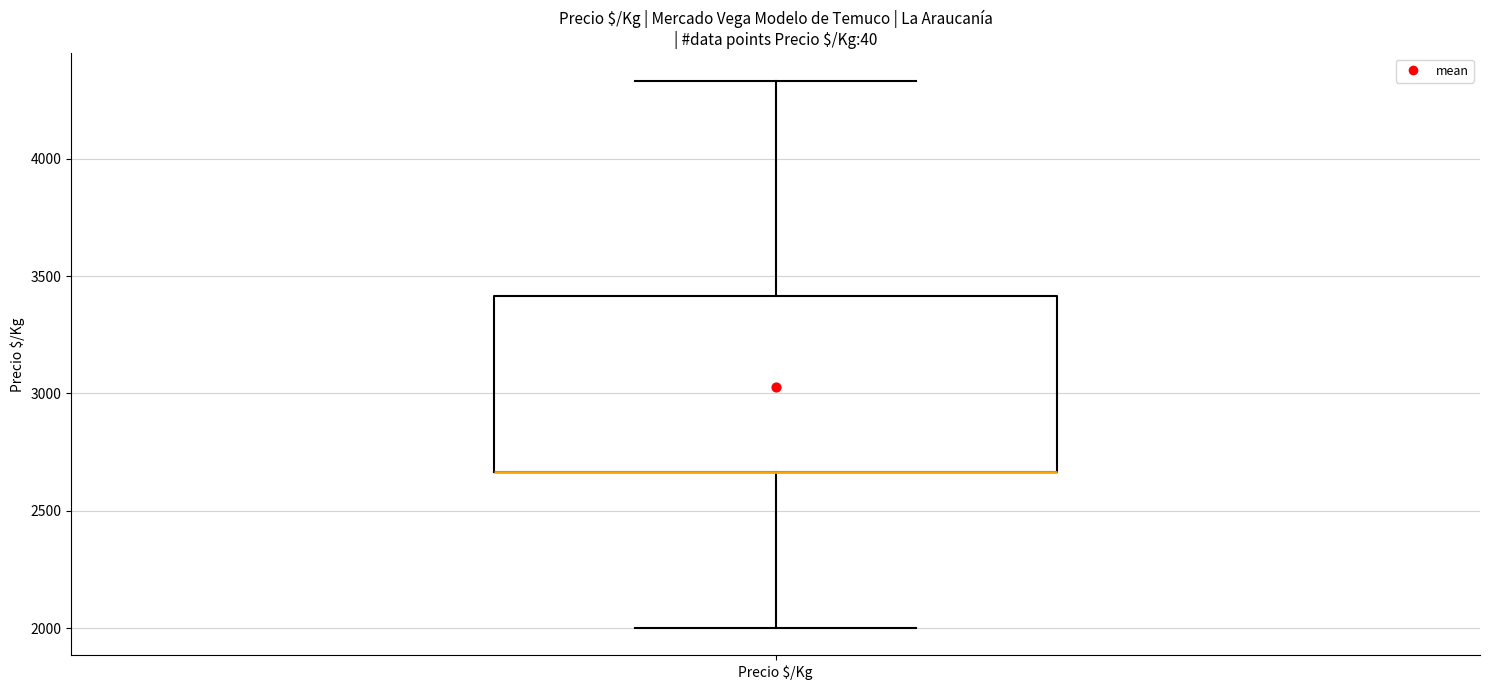

Where is the upper edge of the box for Precio $/Kg on the y-axis? The values are not printed on the chart, so give them approximately, as read against the axis.

3400